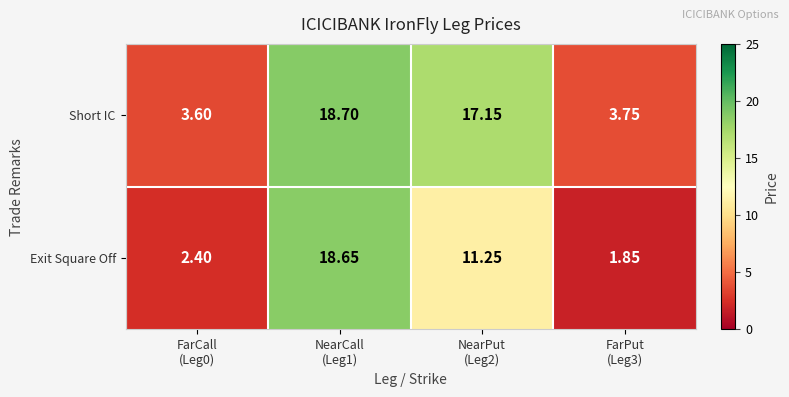

Which series has the largest range (max minus min)?

Exit Square Off